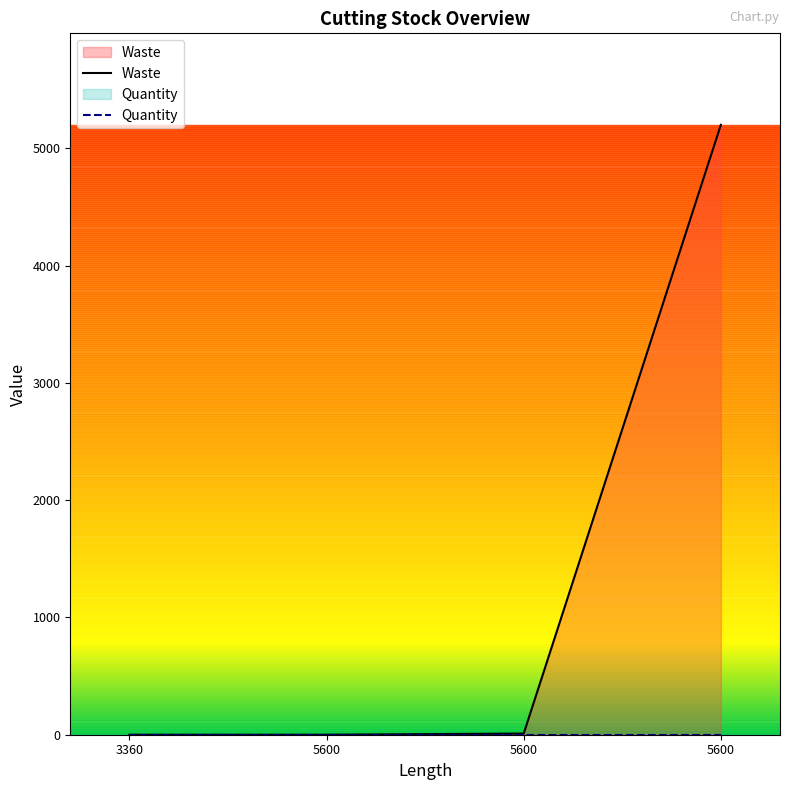

Reading left to right, what are all the values shown in this chart?

Waste: 0	0	10	5200
Quantity: 1	1	1	1